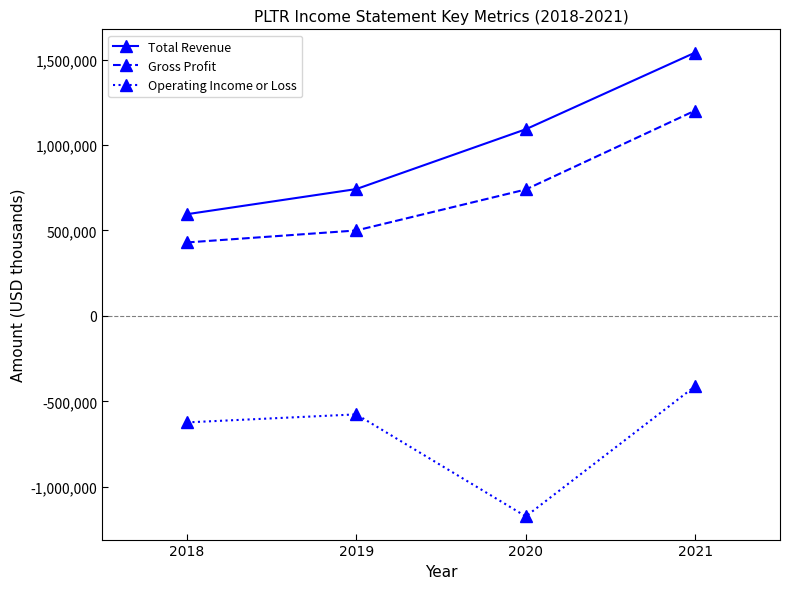

The value of Gross Profit at 2019 is 287941. True or false?

False